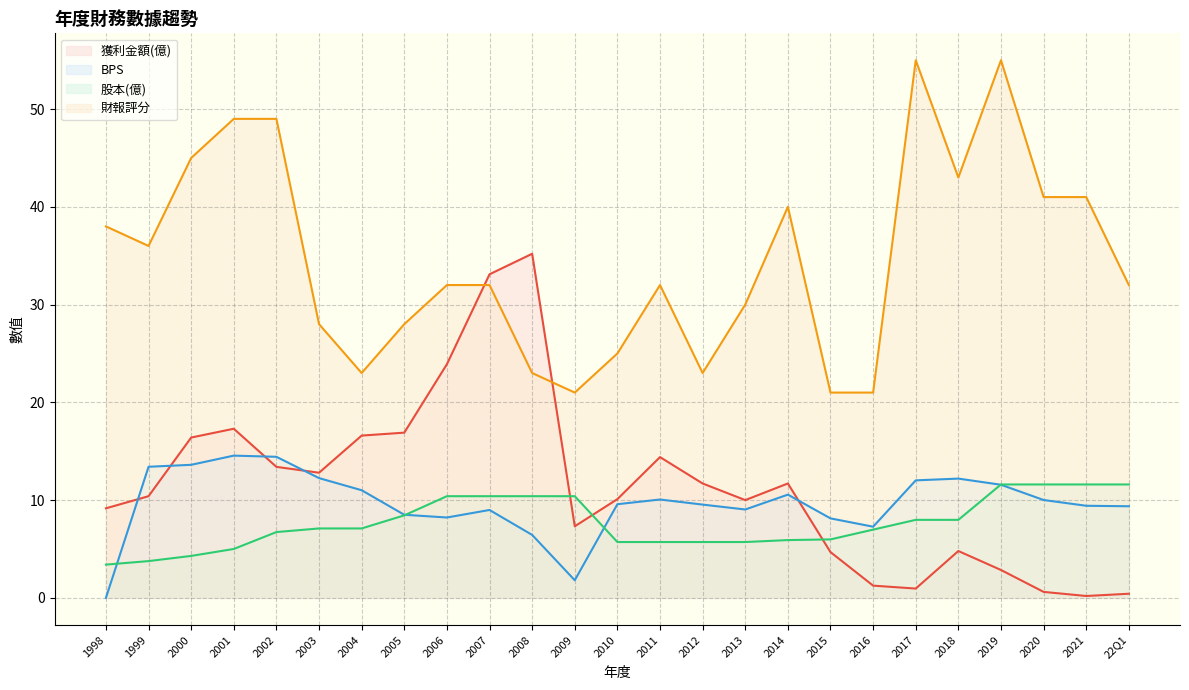

Where is BPS nearest to the value 7?

2016